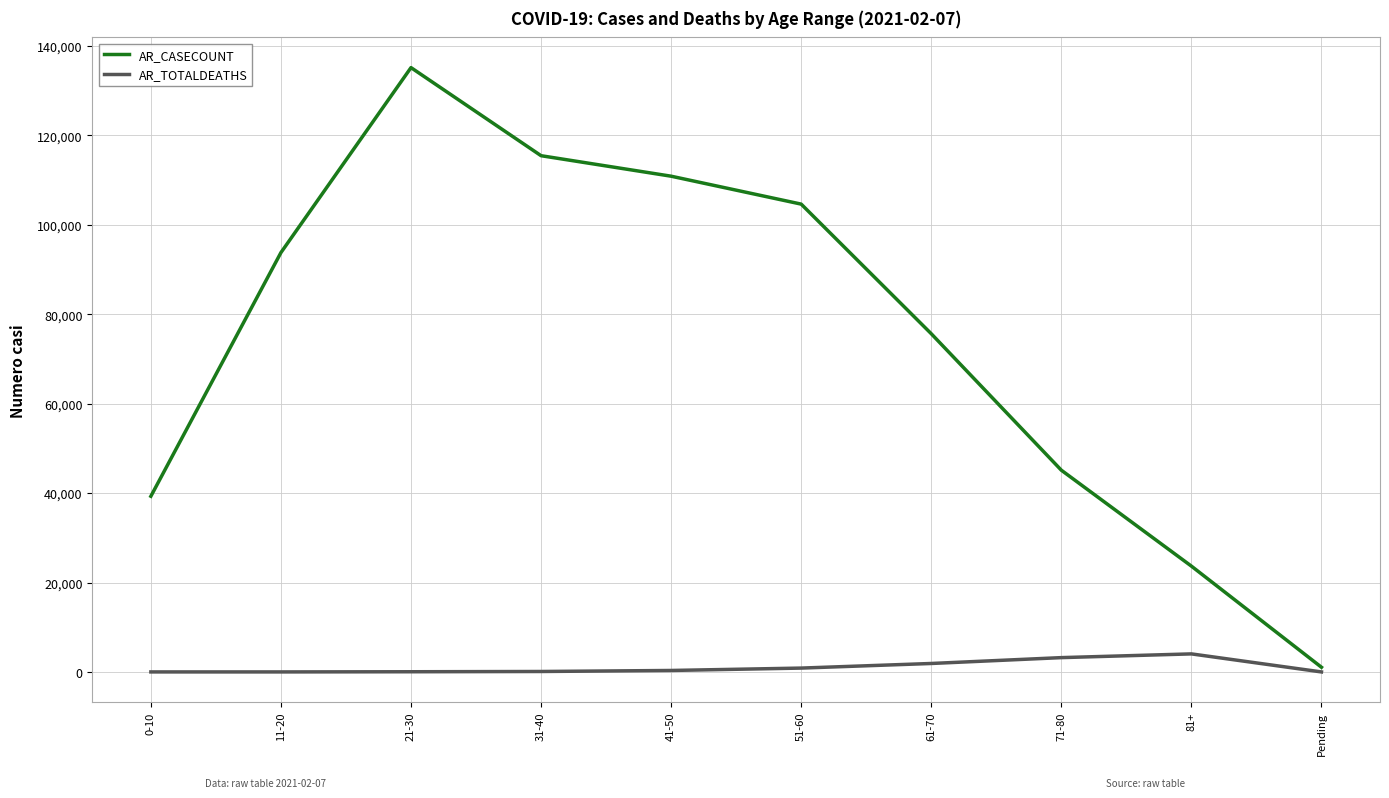

List the series in order of their overall mean, lowest first.

AR_TOTALDEATHS, AR_CASECOUNT